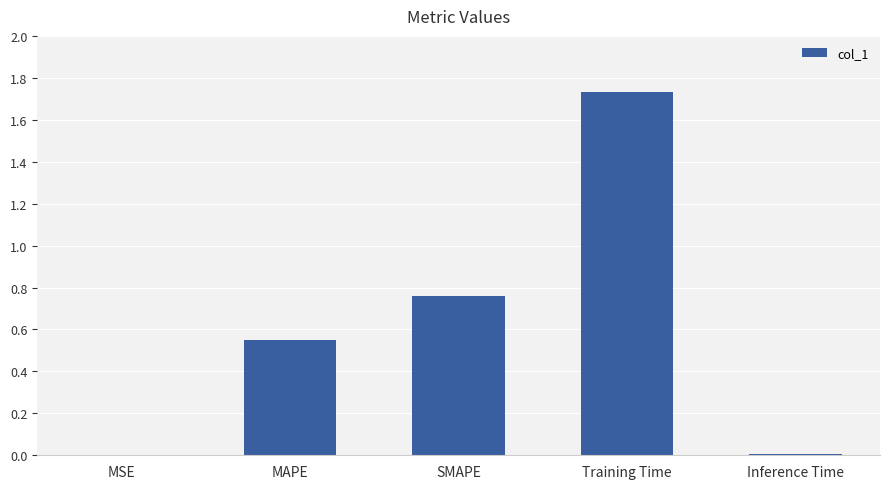

What is the sum of all values?

3.1